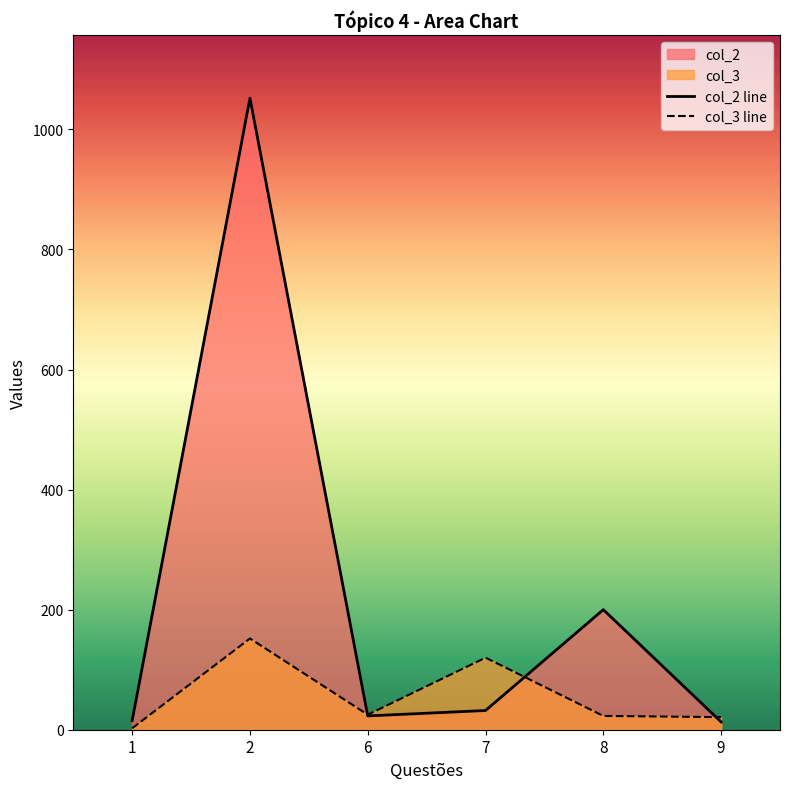

Reading right to left, extract all data points from this chart.

col_2: 9=13.0	8=200.0	7=32.0	6=23.0	2=1052.0	1=15.2
col_3: 9=21.0	8=23.0	7=120.0	6=25.0	2=152.0	1=2.4